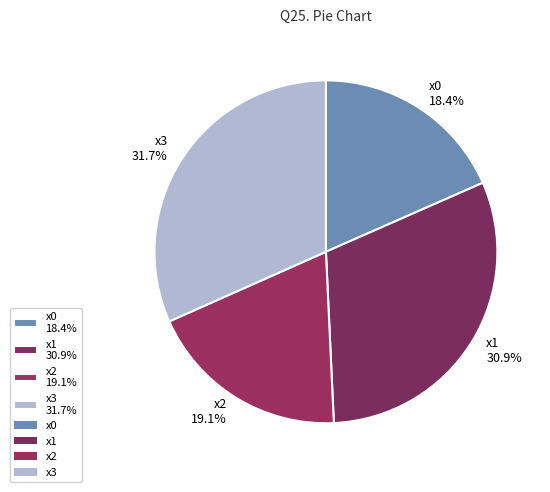

Count the number of slices in the pie.

4